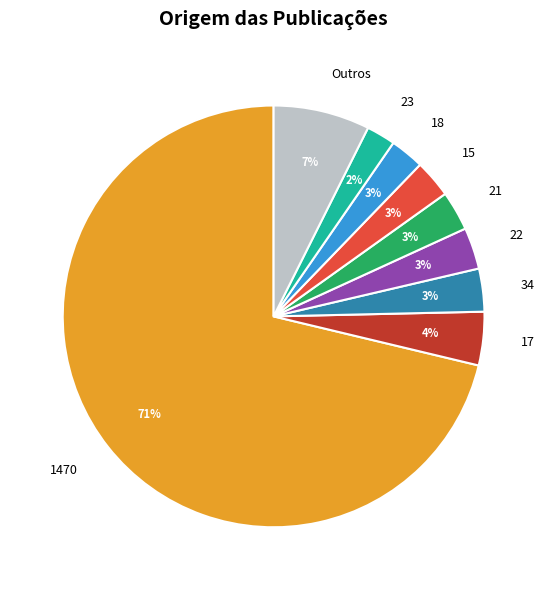

Combined, do 34 and Outros account for over 50%?

No